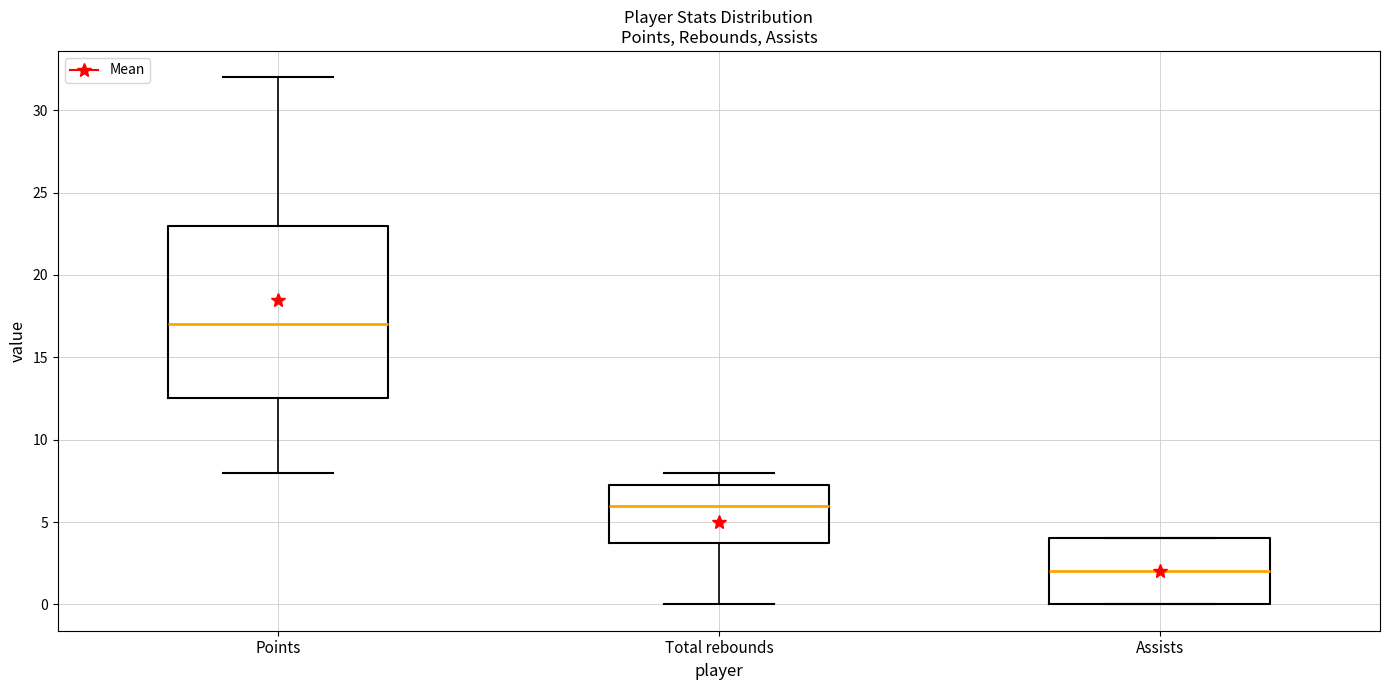

Where is the lower edge of the box for Total rebounds on the y-axis? The values are not printed on the chart, so give them approximately, as read against the axis.

4.0